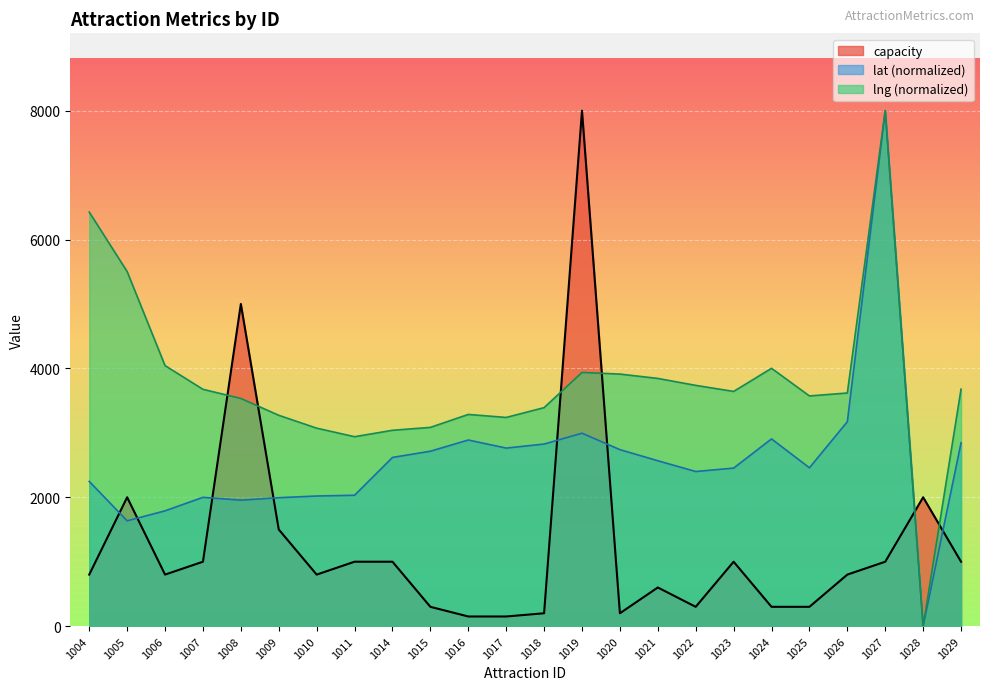

In capacity, how many points are higher than both neighbors (excluding endpoints)?

6